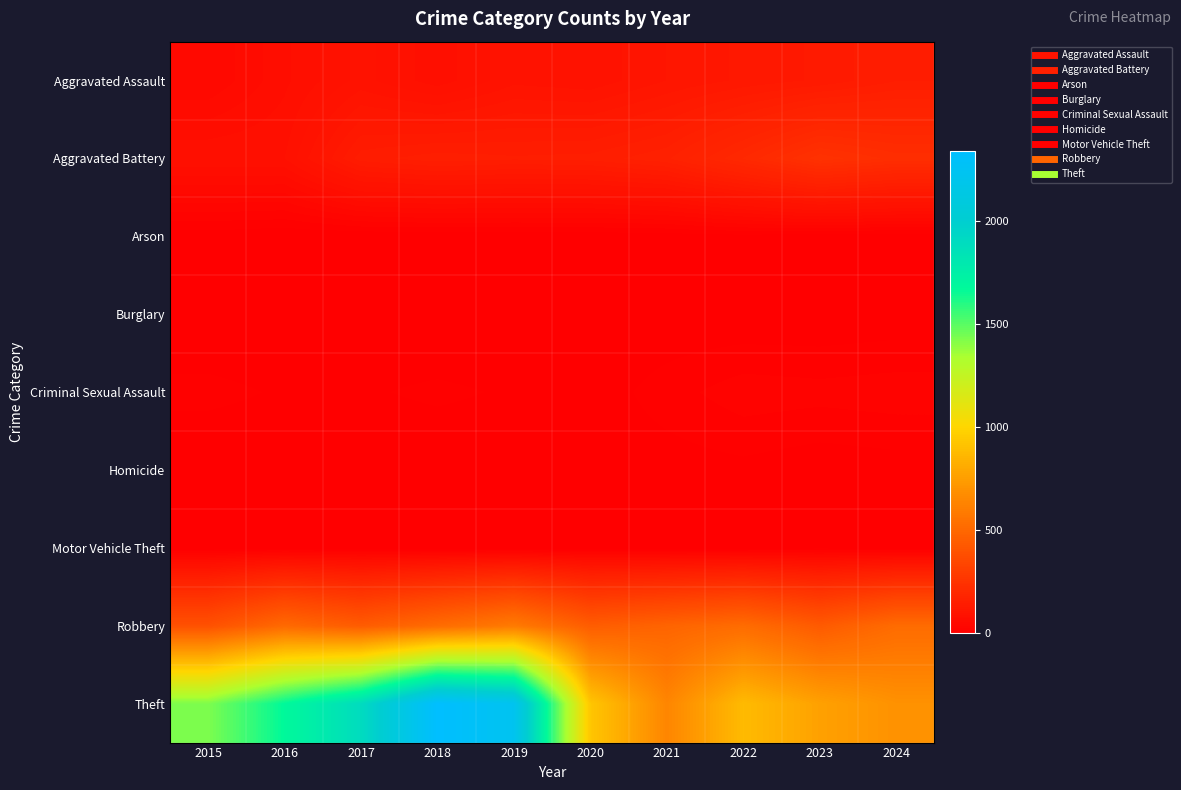

Between 2023 and 2024, which is larger?

2024